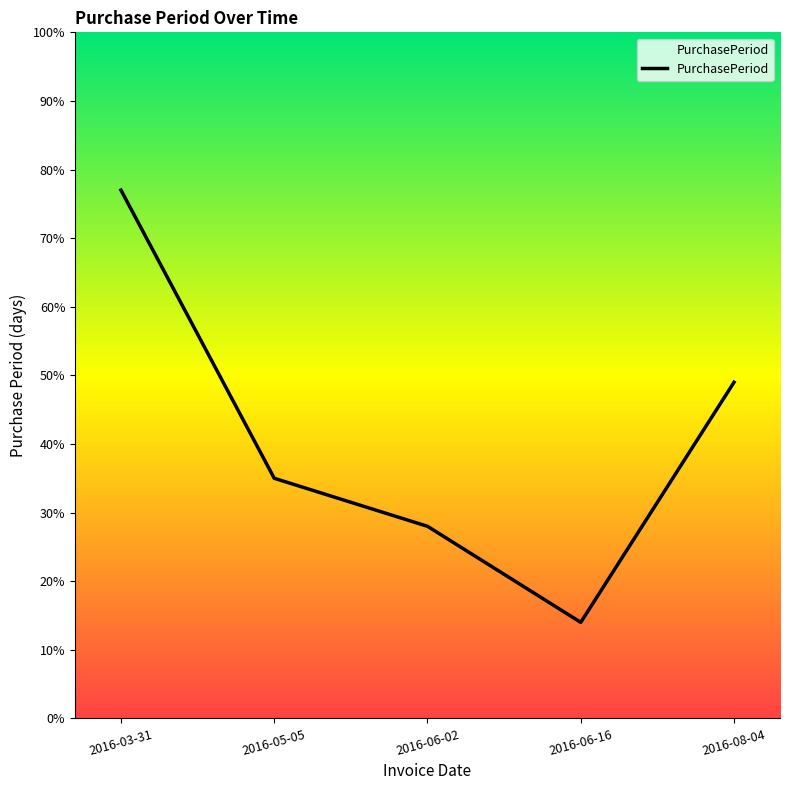

What position from the left is 2016-08-04?

5